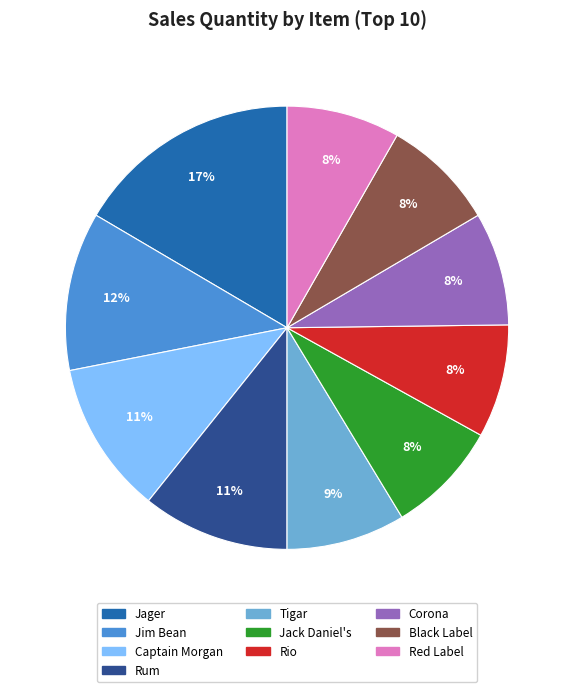

Is there a majority slice in this chart?

No